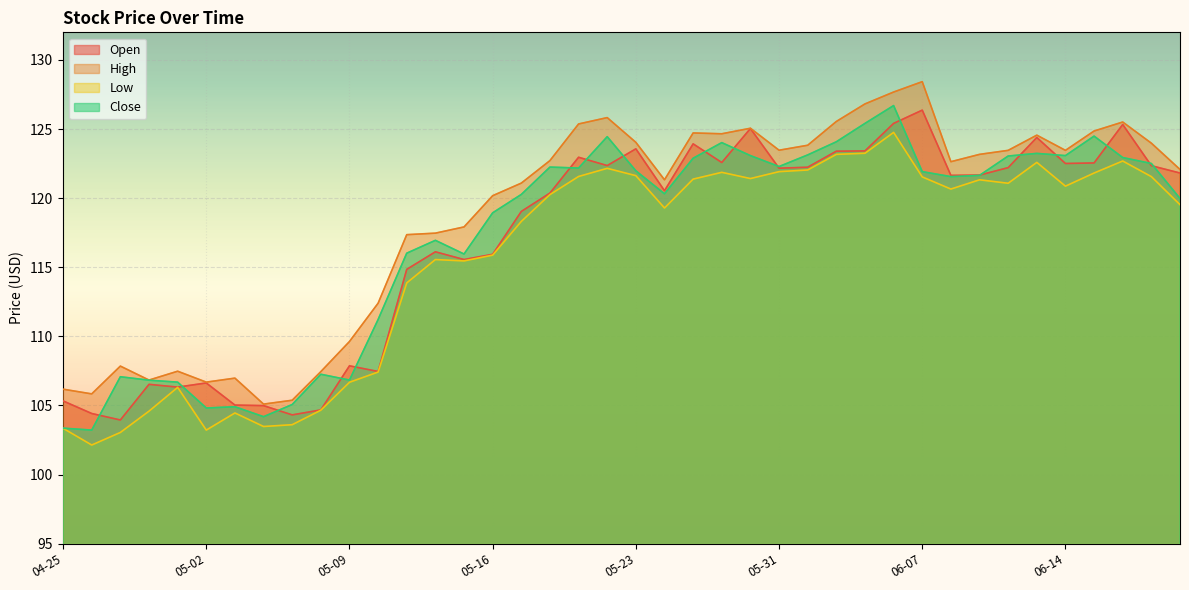

What is the difference between the Open values at 2023-06-09 and 2023-05-05?

17.4